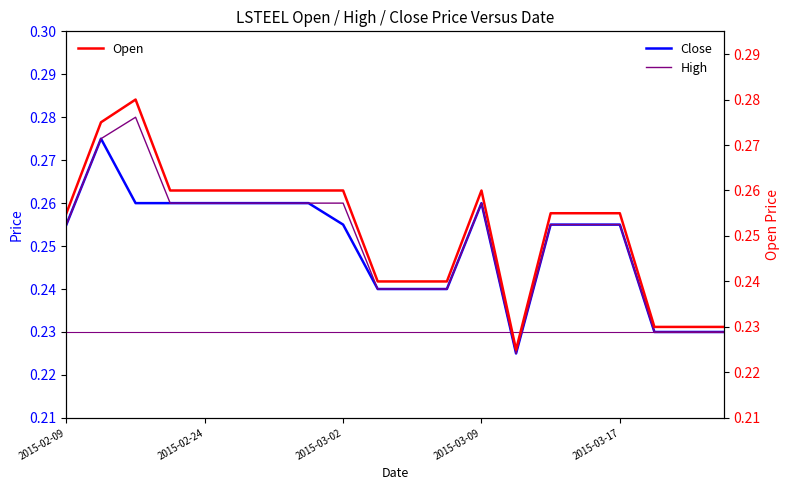

True or false: Close has more than 1 points higher than both neighbors.

True